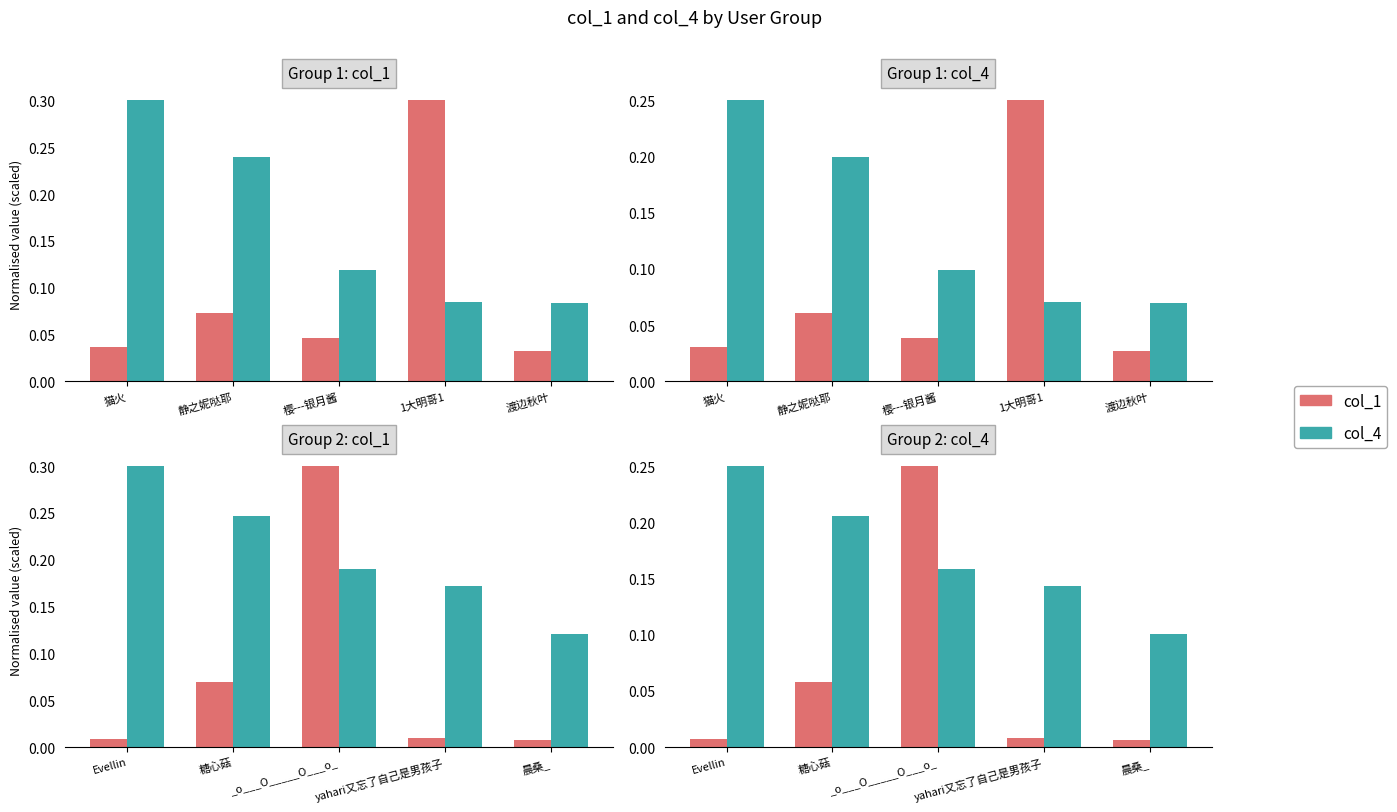

Does the chart contain any negative values?

No